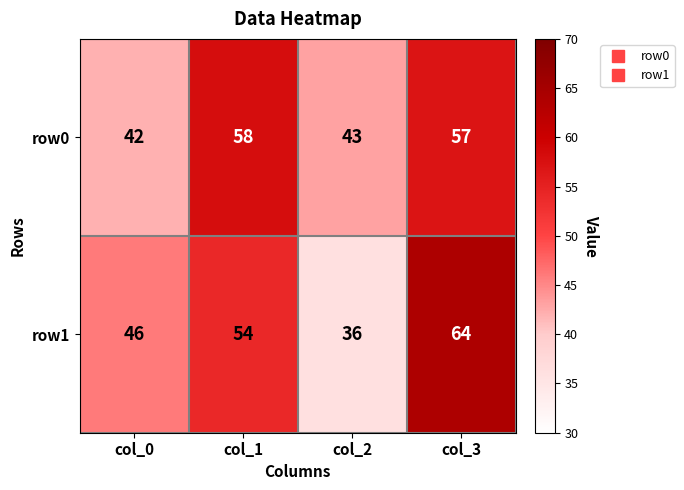

What is the difference between the maximum and minimum values in the row1 series?

28